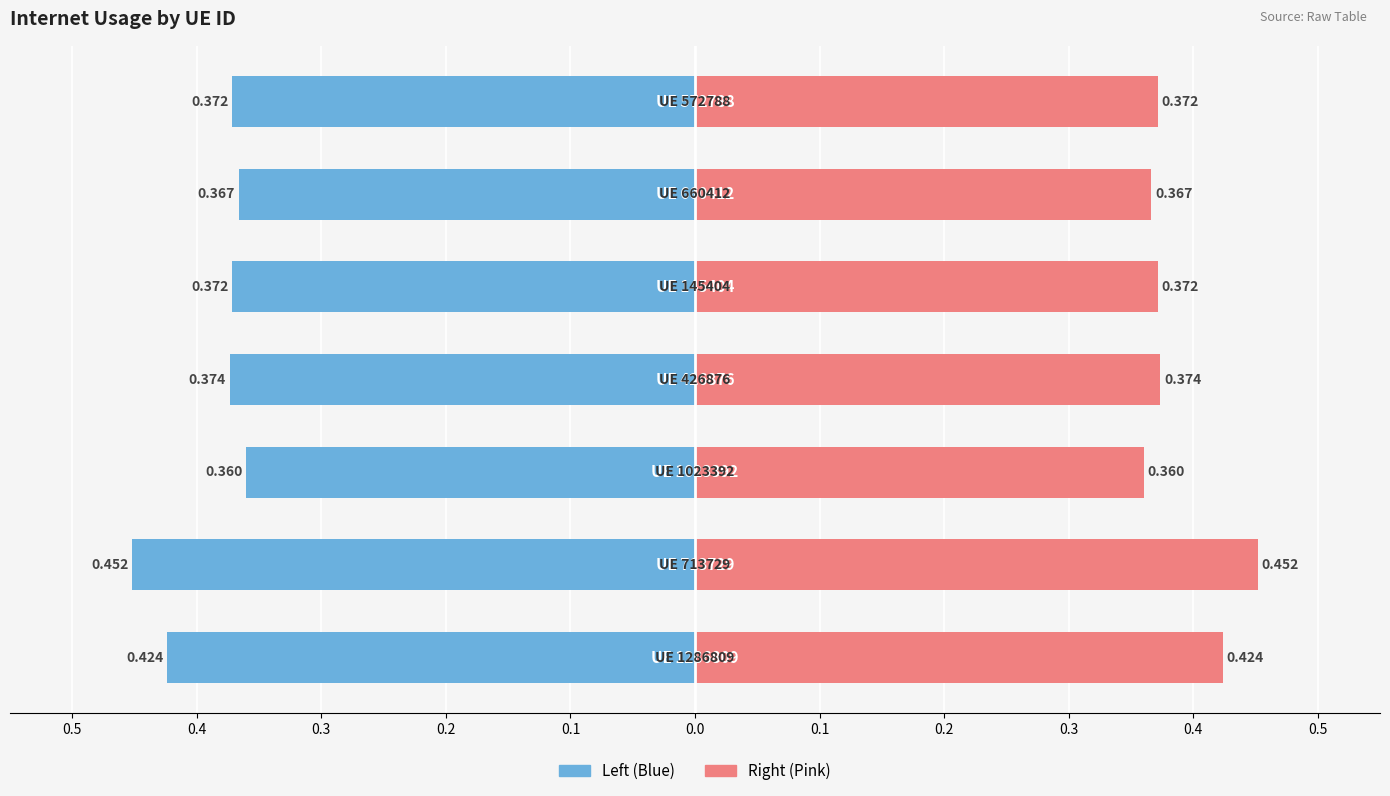

How many series are shown in this chart?

2